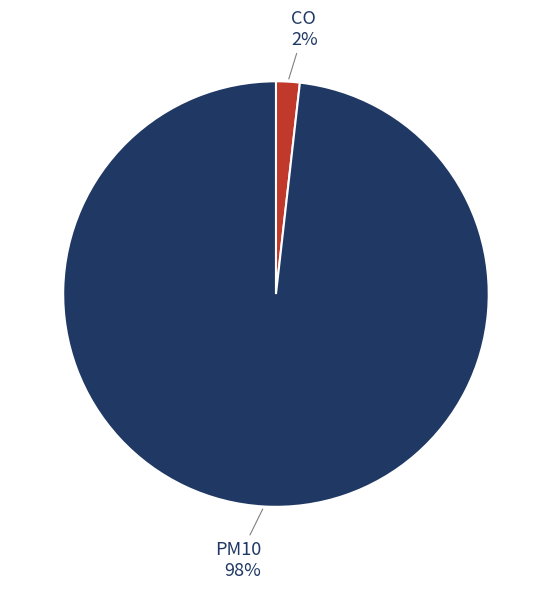

Is there any slice that represents more than half of the pie?

Yes